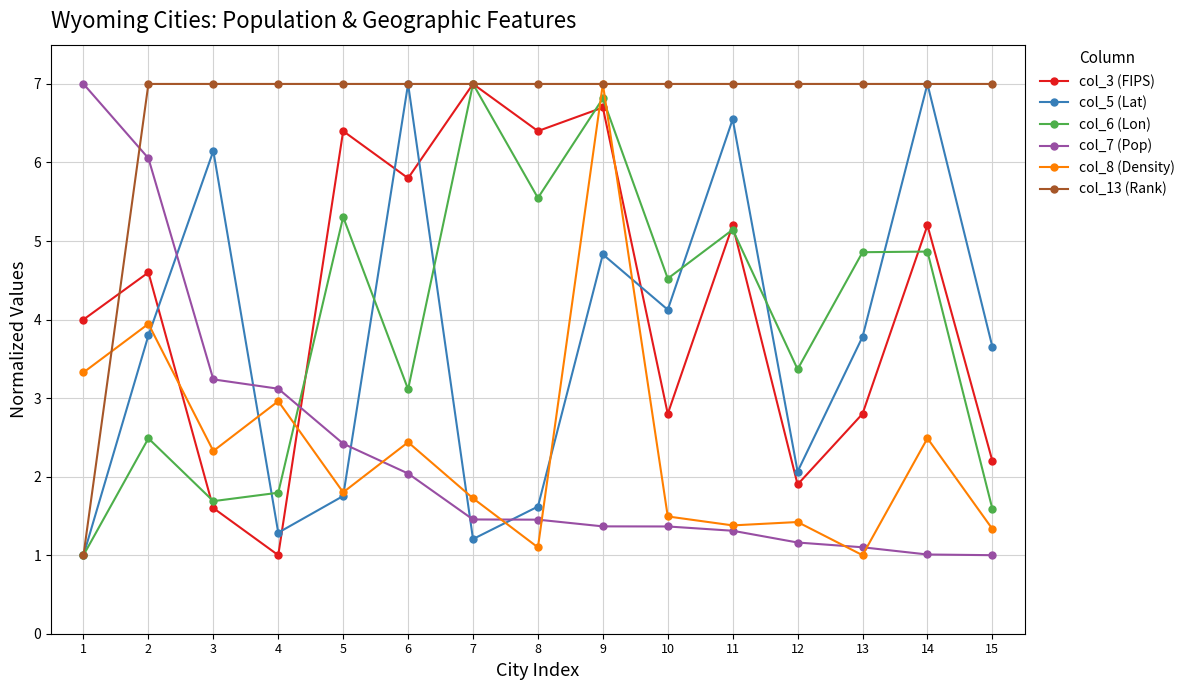

What is the minimum value for col_7 (Pop)?

1.0